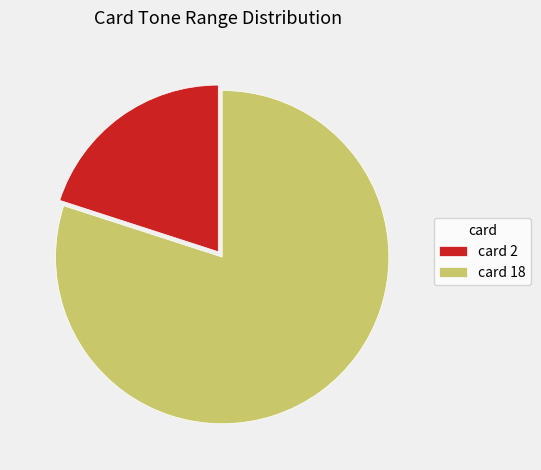

Which slice is the largest?

card 18